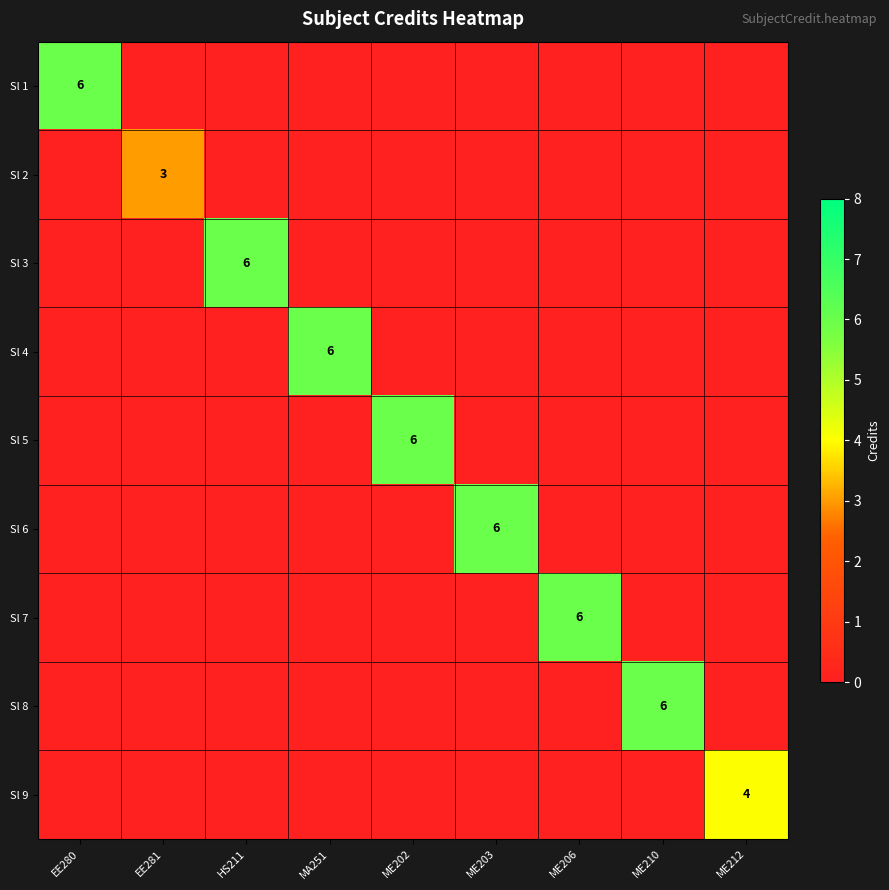

What is the total value across all series at ME212?

4